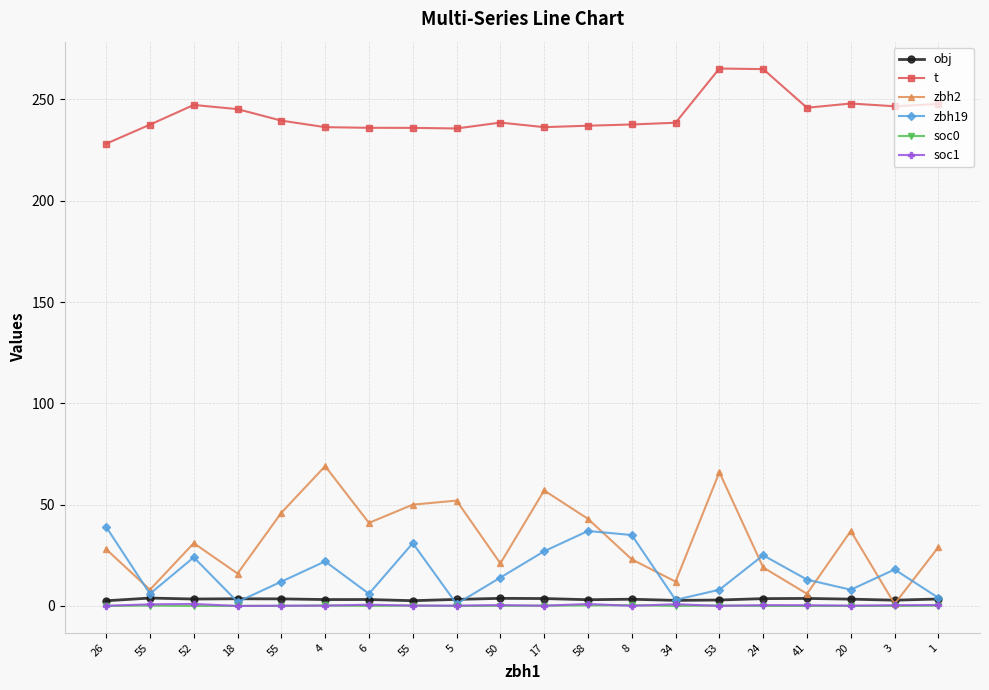

What is the approximate value of obj at 18?

3.5